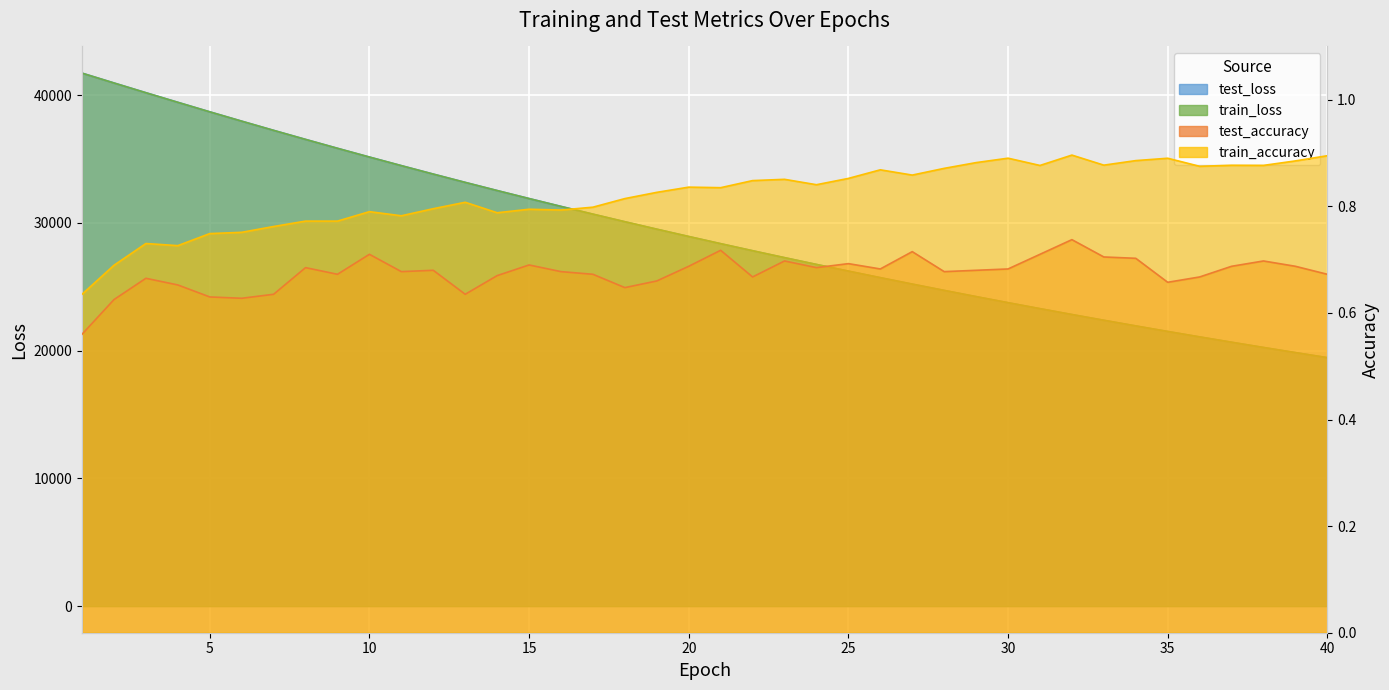

List the series in order of their peak value, highest first.

test_loss, train_loss, train_accuracy, test_accuracy